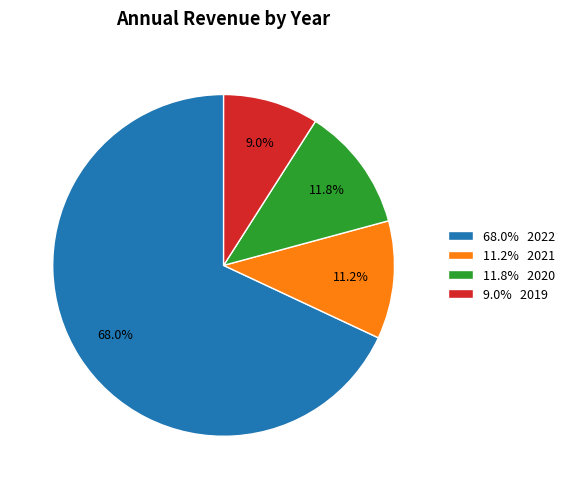

Between 68.0% 2022 and 9.0% 2019, which is larger?

68.0% 2022